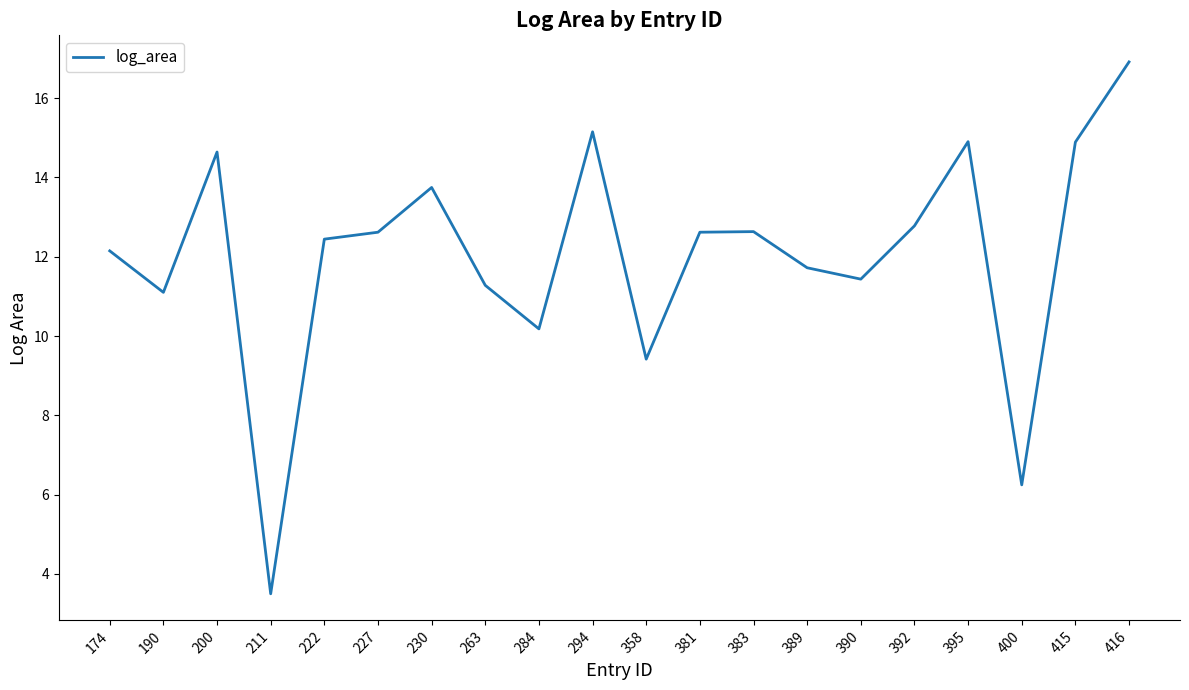

The chart shows a value of 4.7 at 358. True or false?

False